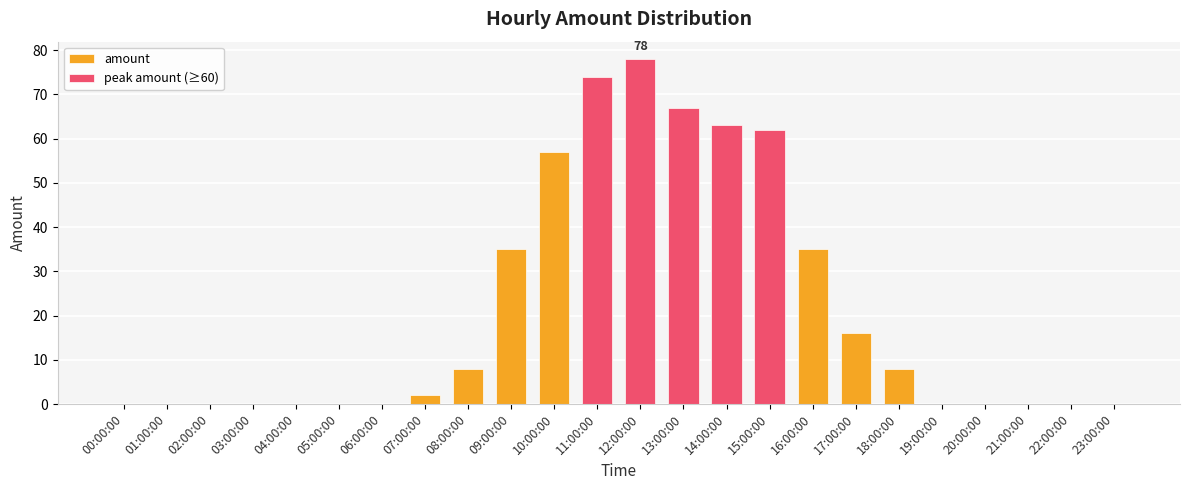

Are the bars grouped side by side (vs. stacked)?

Yes